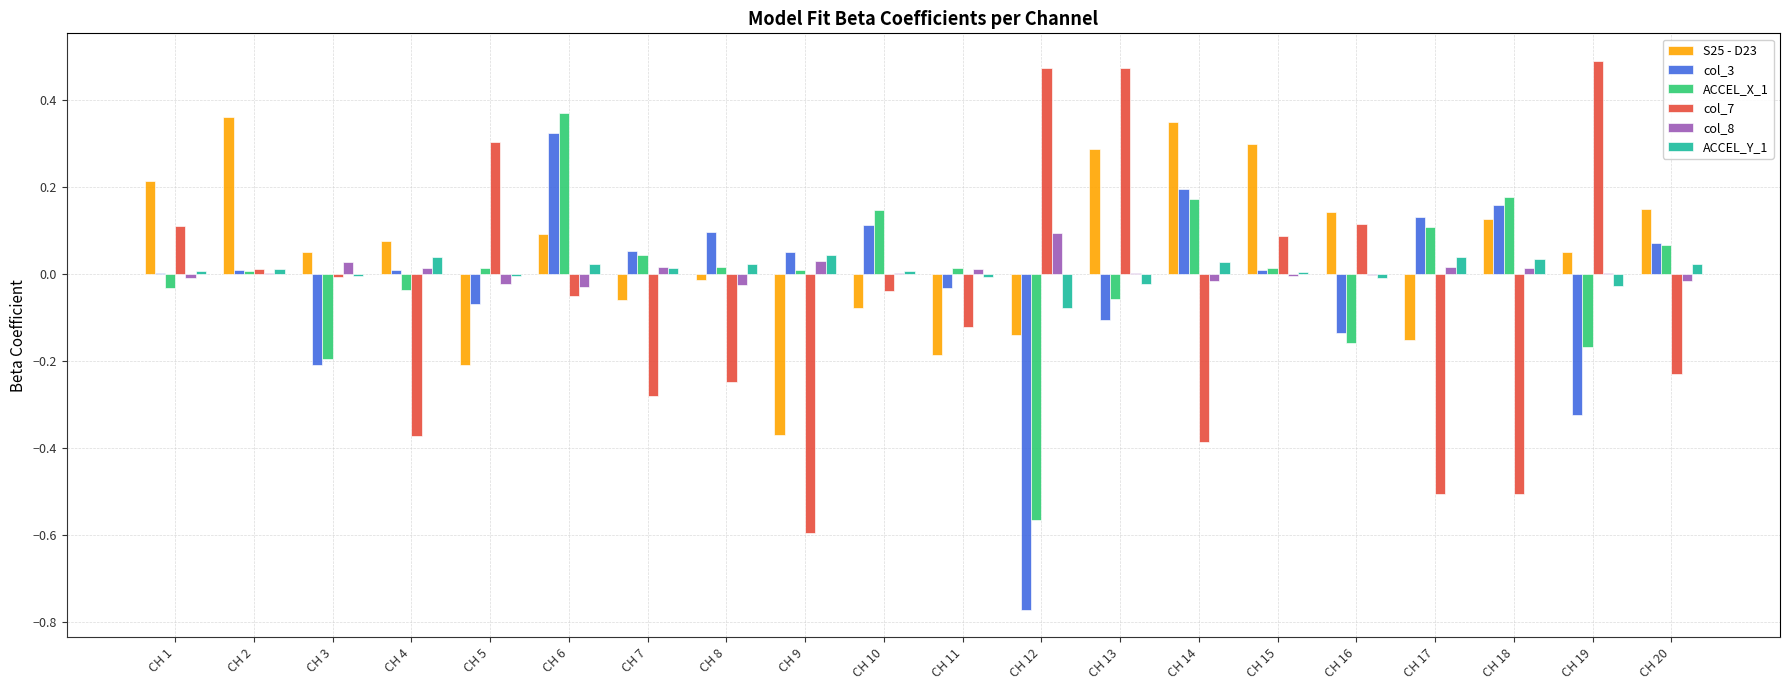

What is the sum of all col_7 values?

-1.3